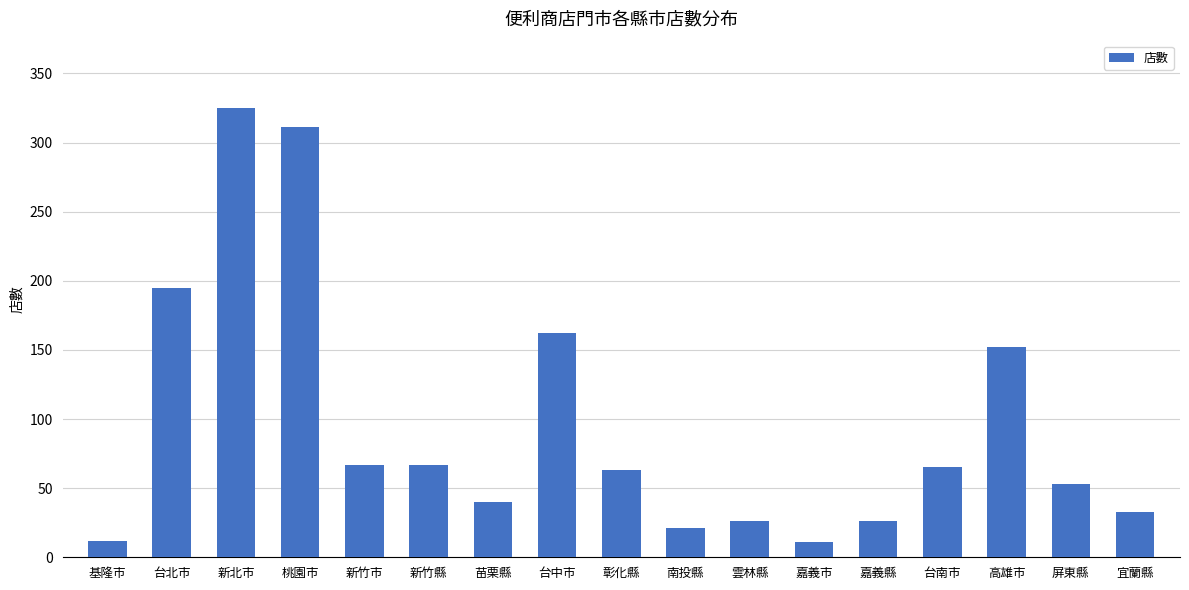

The value at 新北市 is 164. True or false?

False